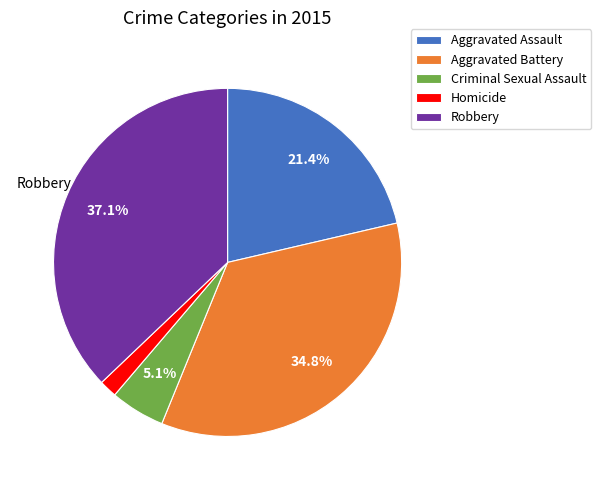

How many slices are in this pie chart?

5